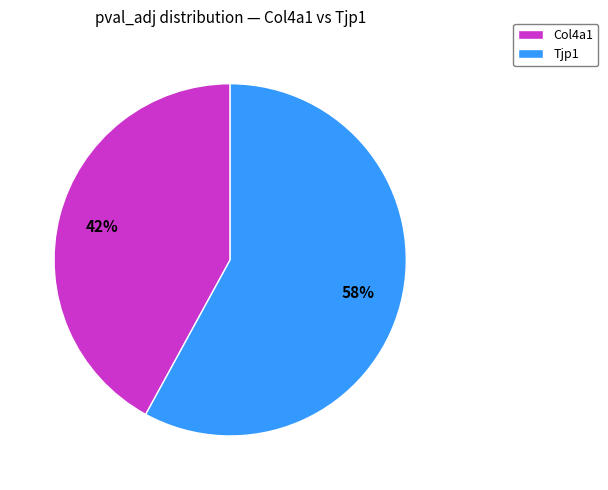

What percentage is the Tjp1 slice, to the nearest percent?

58%